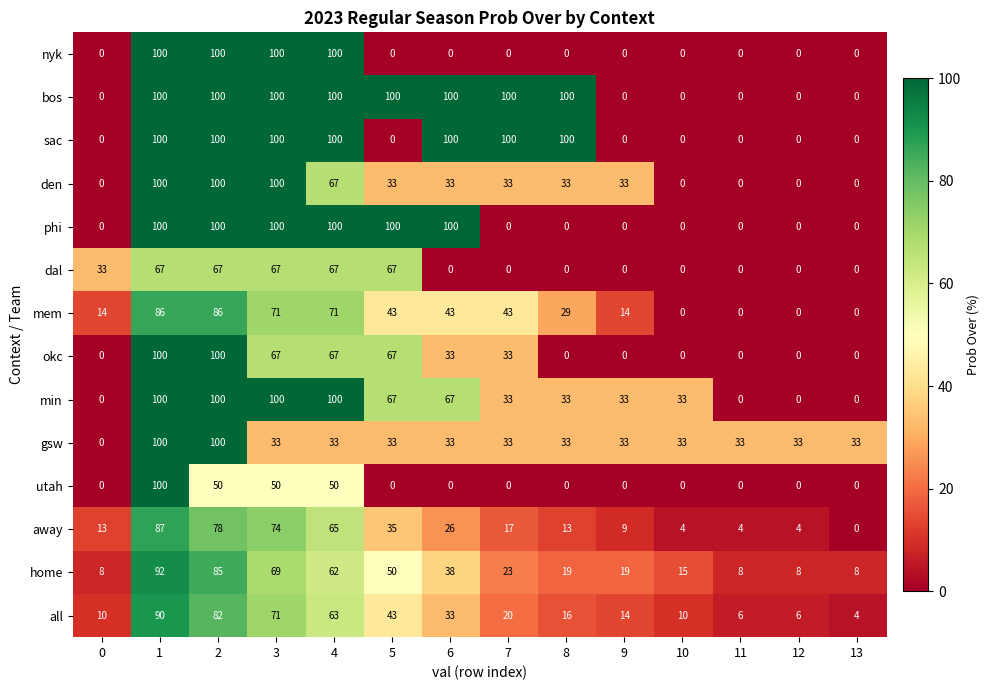

What is the highest value of the okc series?

100